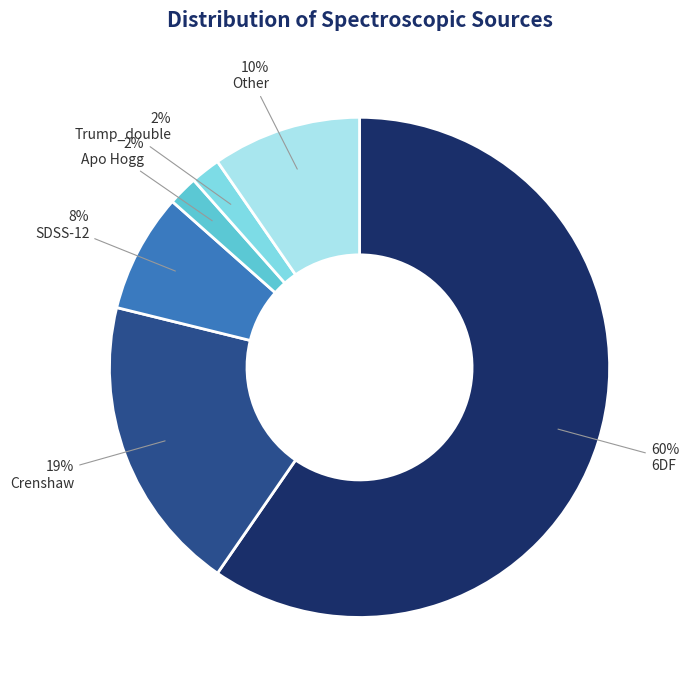

To the nearest percent, what is the average slice percentage?

17%